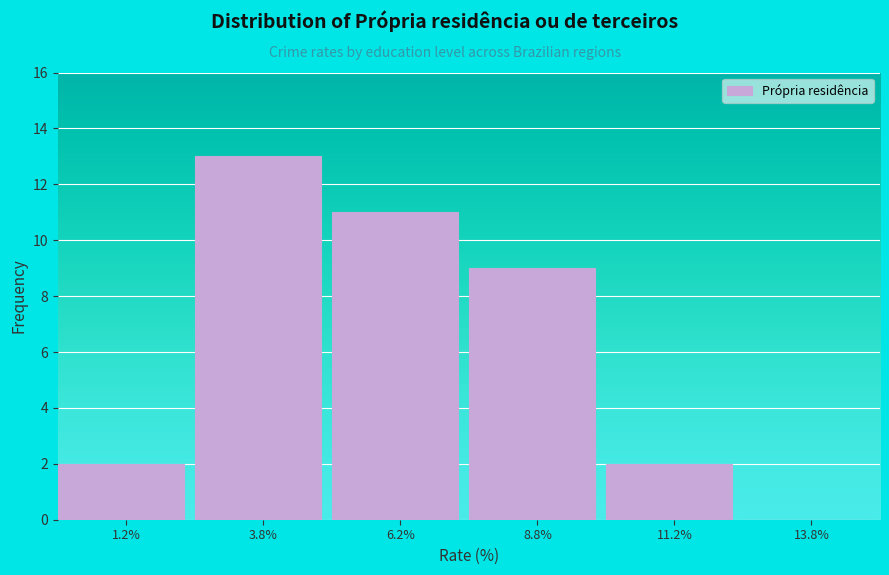

Reading left to right, transcribe this chart: for each bar, give the range it covers on the x-axis and its height. The values are not printed on the chart, so give them approximately, as read against the axis.

0.0 to 2.5: 2
2.5 to 5.0: 13
5.0 to 7.5: 11
7.5 to 10.0: 9
10.0 to 12.5: 2
12.5 to 15.0: 0